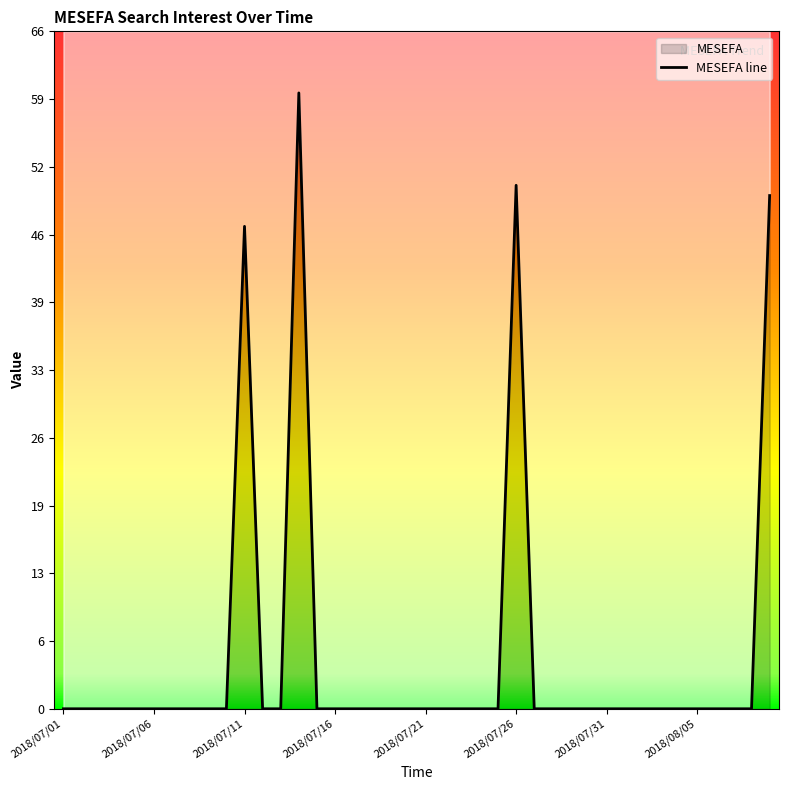

What is the difference between the second highest and minimum values?

51